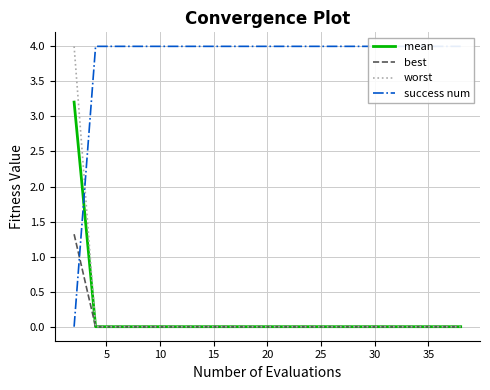

How many series are shown in this chart?

4